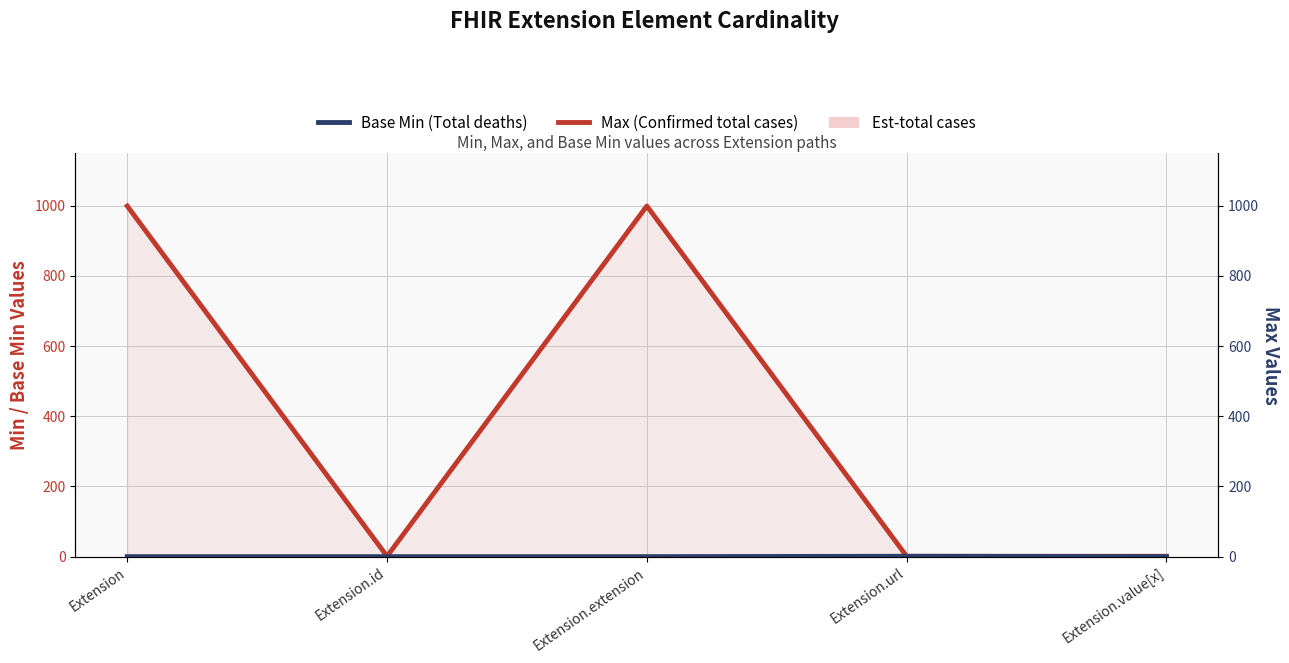

True or false: Max (Confirmed total cases) has a value of 1 at Extension.value[x].

False